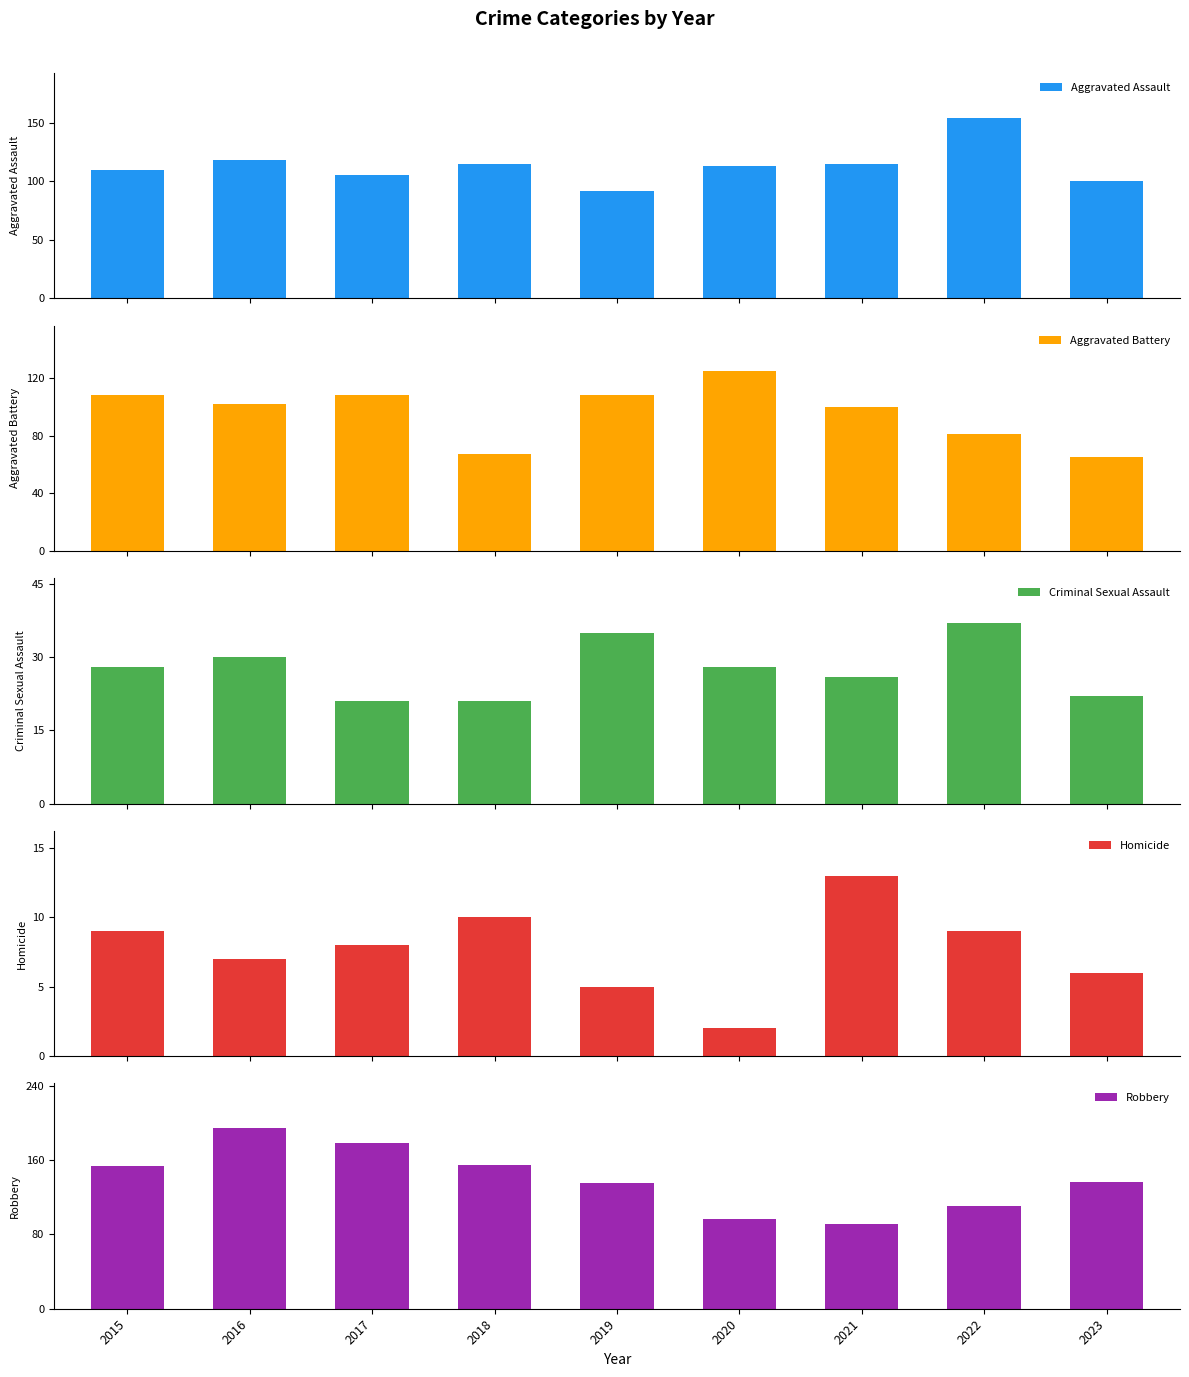

Which series has the widest spread of values?

Robbery